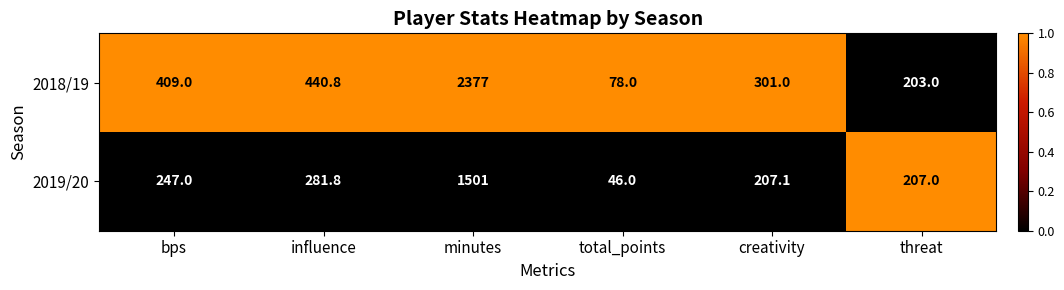

At which category is the sum across all series the highest?

minutes